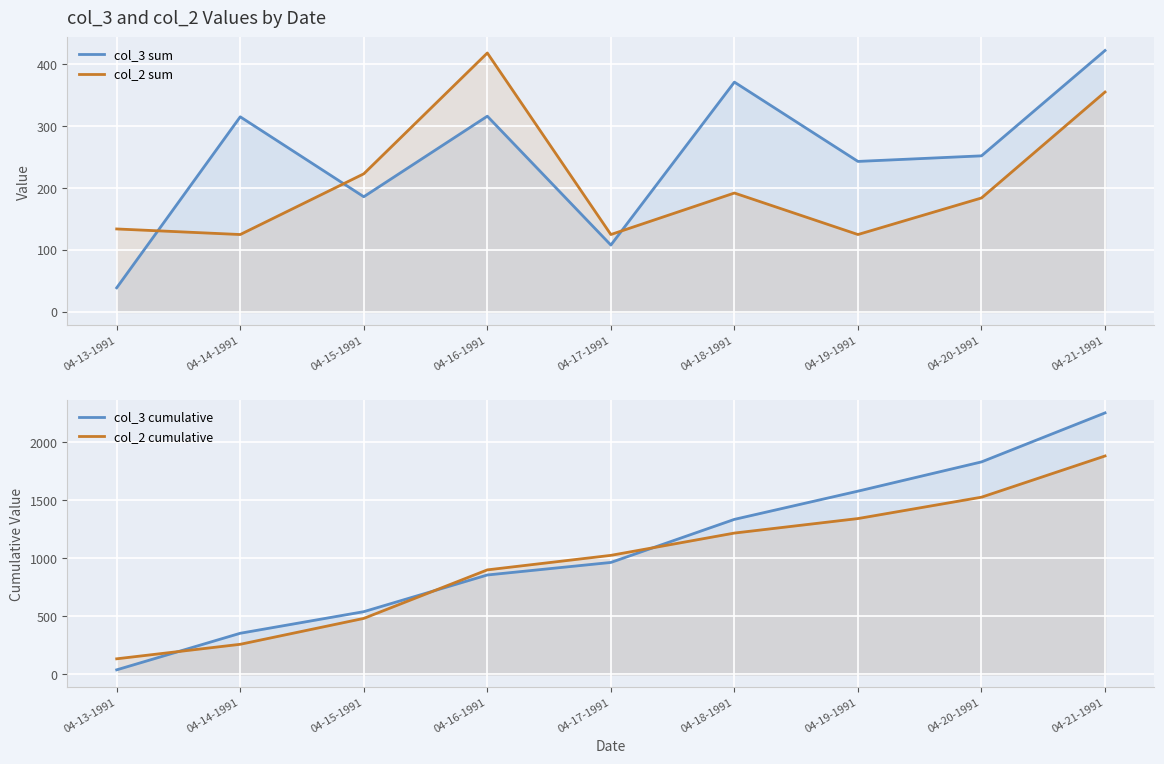

What position from the right is 04-21-1991?

1